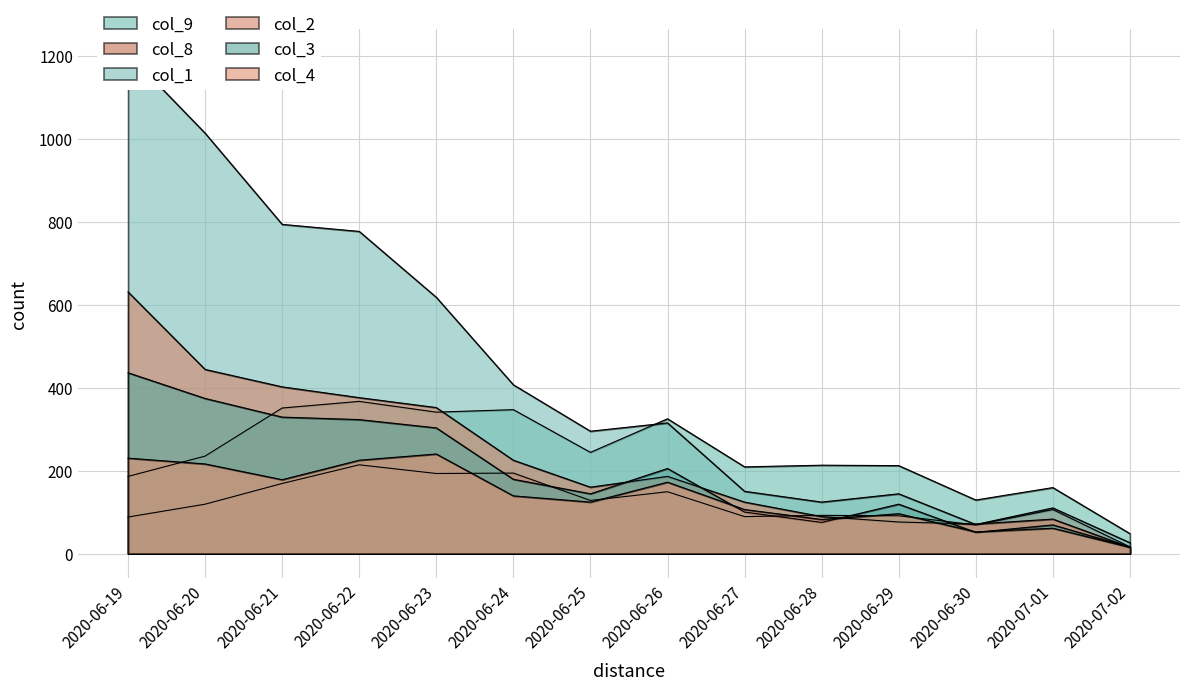

Reading left to right, transcribe all the data shown in this chart.

col_9: 186	235	351	367	341	347	244	325	209	213	212	129	159	48
col_8: 88	119	169	214	193	194	128	149	89	92	91	69	106	16
col_1: 1206	1014	794	777	618	407	295	315	150	124	144	70	110	26
col_2: 631	444	402	376	352	225	160	186	124	89	76	71	83	15
col_3: 436	374	329	323	303	179	144	205	100	75	119	51	69	15
col_4: 230	216	178	225	240	139	124	172	106	82	96	52	61	15